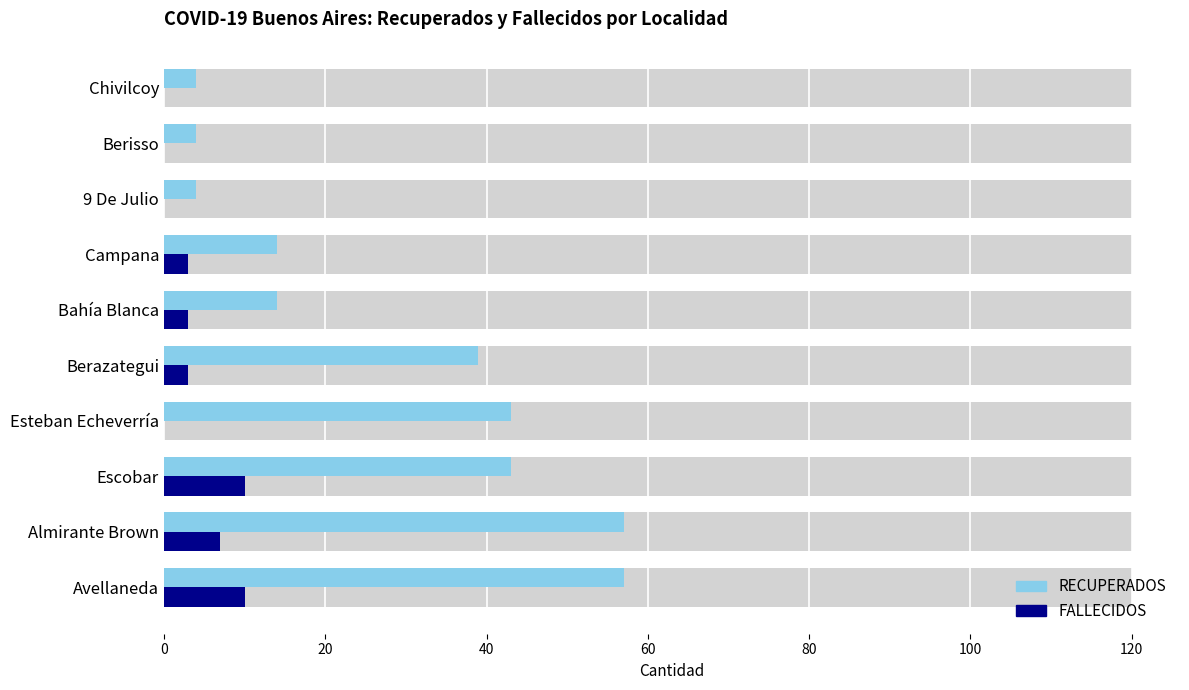

Is it true that FALLECIDOS equals 0 at Berisso?

True